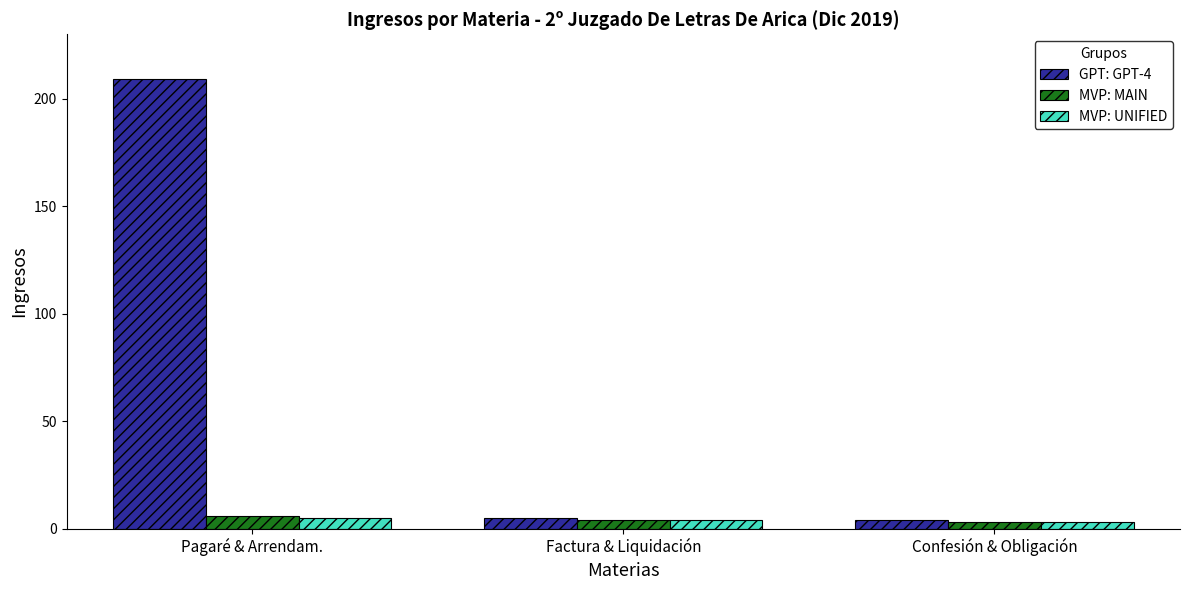

Which series has the widest spread of values?

GPT: GPT-4